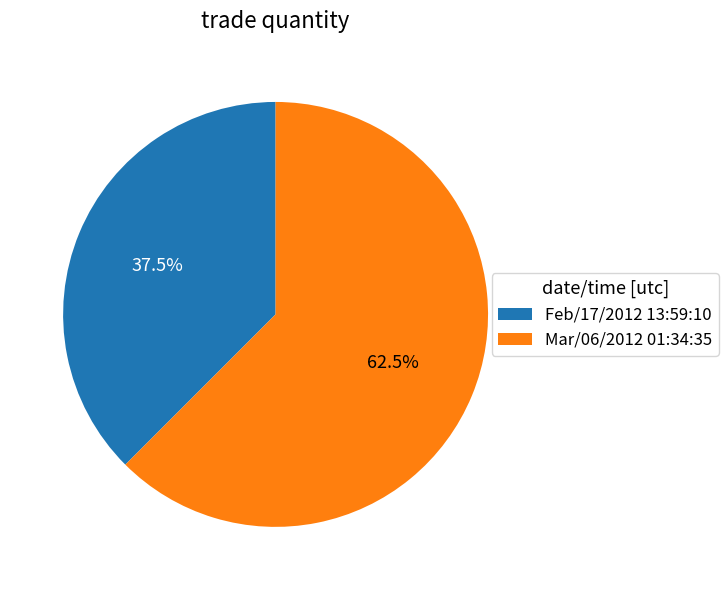

Which category has the smallest portion of the pie?

Feb/17/2012 13:59:10